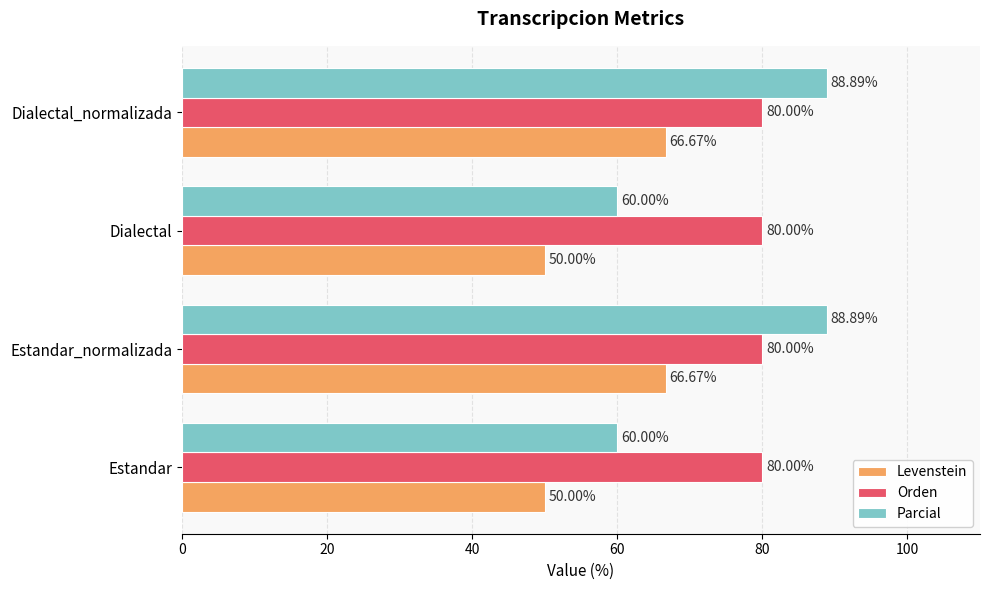

What is the total value across all series at Dialectal_normalizada?

235.6